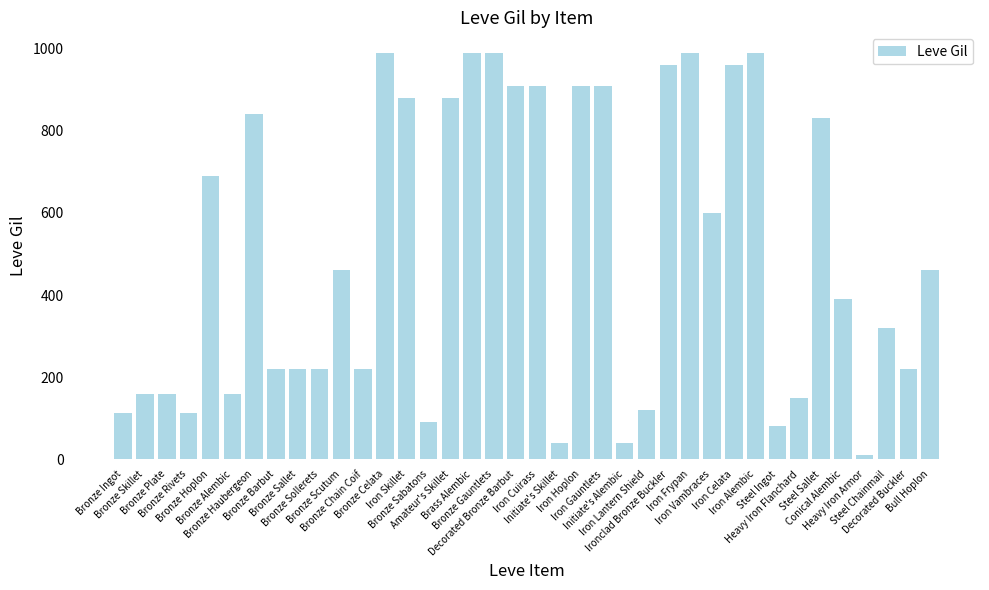

Approximately how many times larger is the value at Decorated Buckler compared to Initiate's Skillet?

5.5